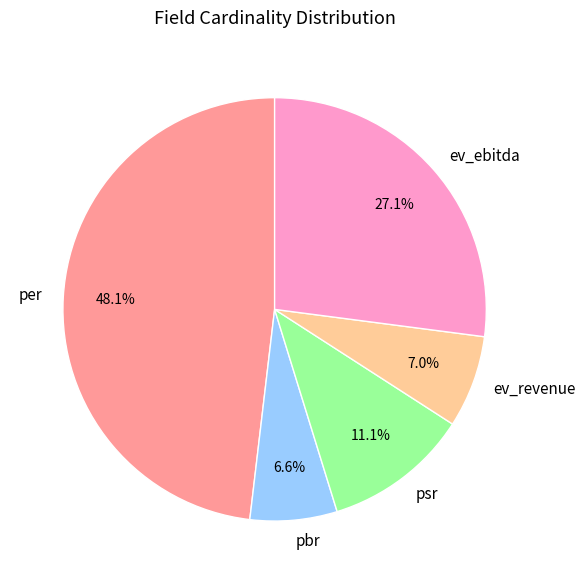

How many segments does this pie chart have?

5